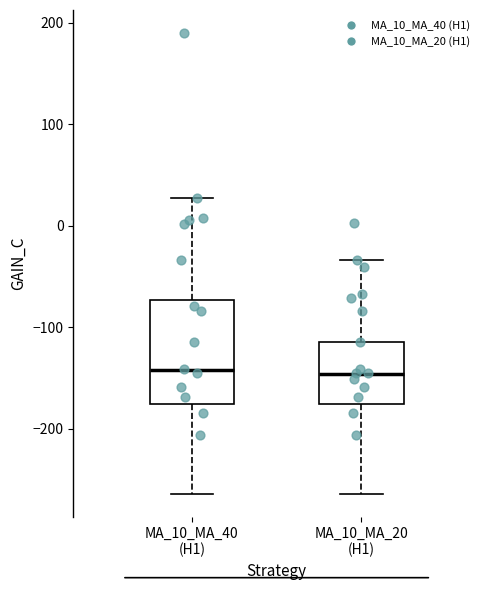

Reading left to right, transcribe this box plot: for each box, give where its median line is, the range the box spans, and where its two whiskers end, as read against the y-axis. The values are not printed on the chart, so give them approximately, as read against the axis.

MA_10_MA_40 (H1): median -140, box -180 to -70, whiskers -260 to 30
MA_10_MA_20 (H1): median -150, box -180 to -110, whiskers -260 to -30